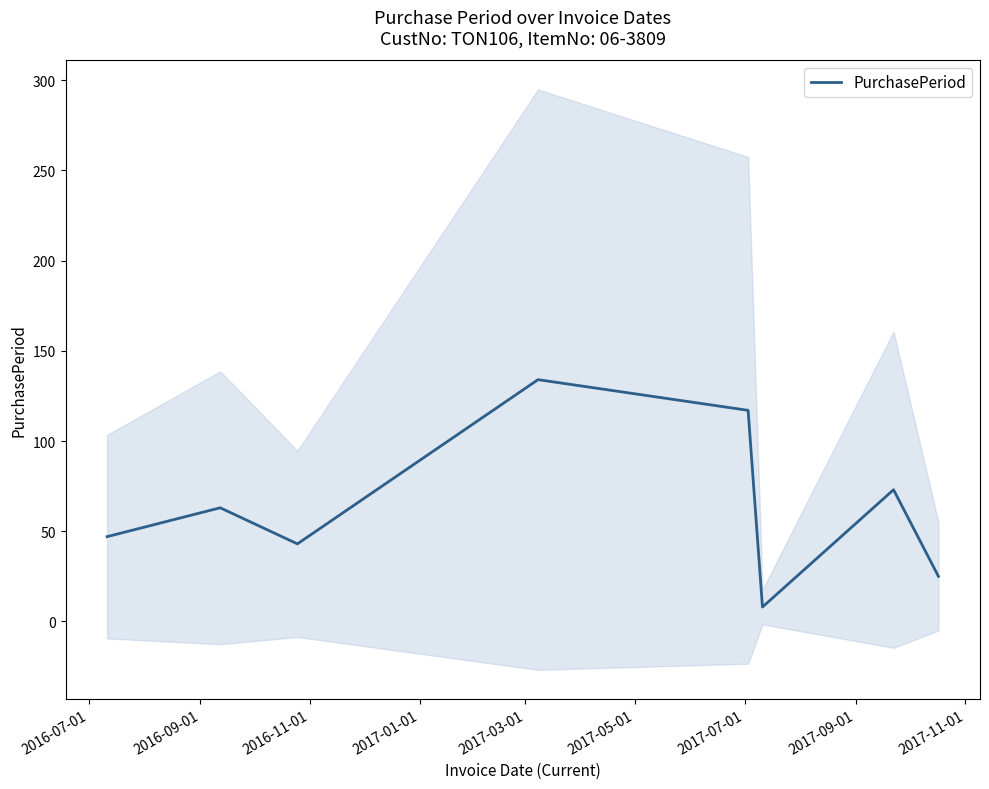

What is the lowest value of the PurchasePeriod series?

8